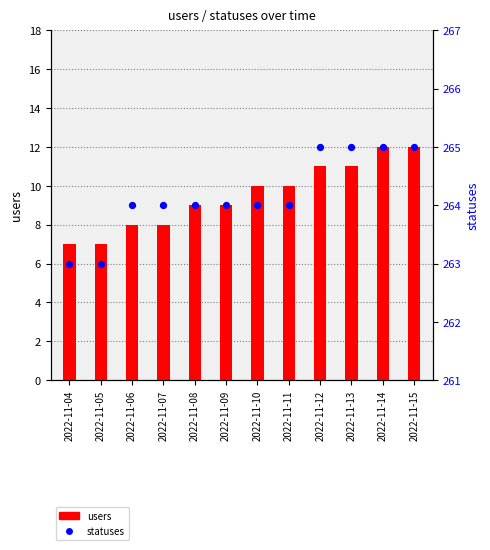

Is the value of users at 2022-11-08 greater than the value of statuses at 2022-11-09?

No